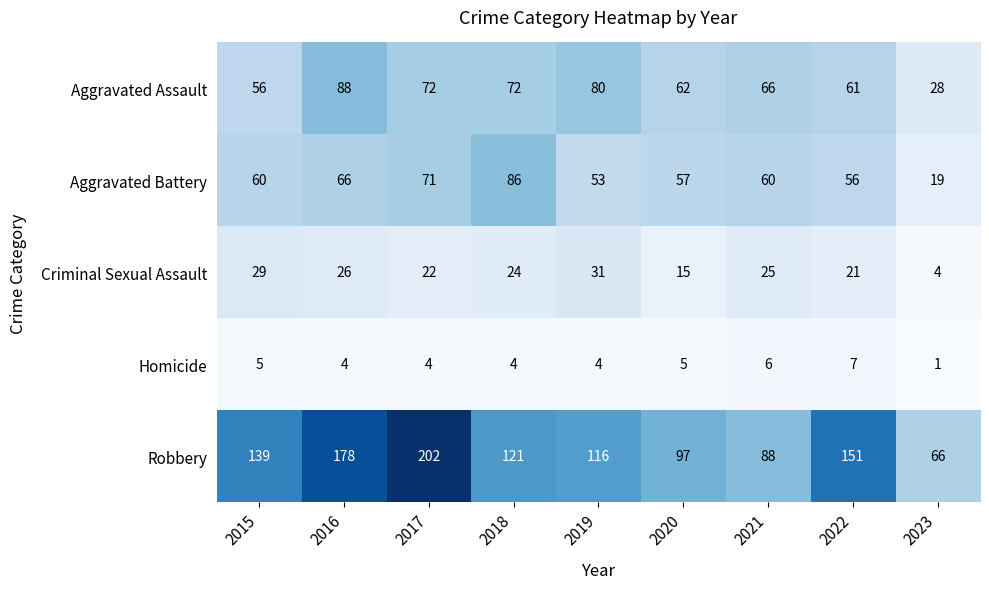

Between 2015 and 2021, which series saw the biggest shift?

Robbery